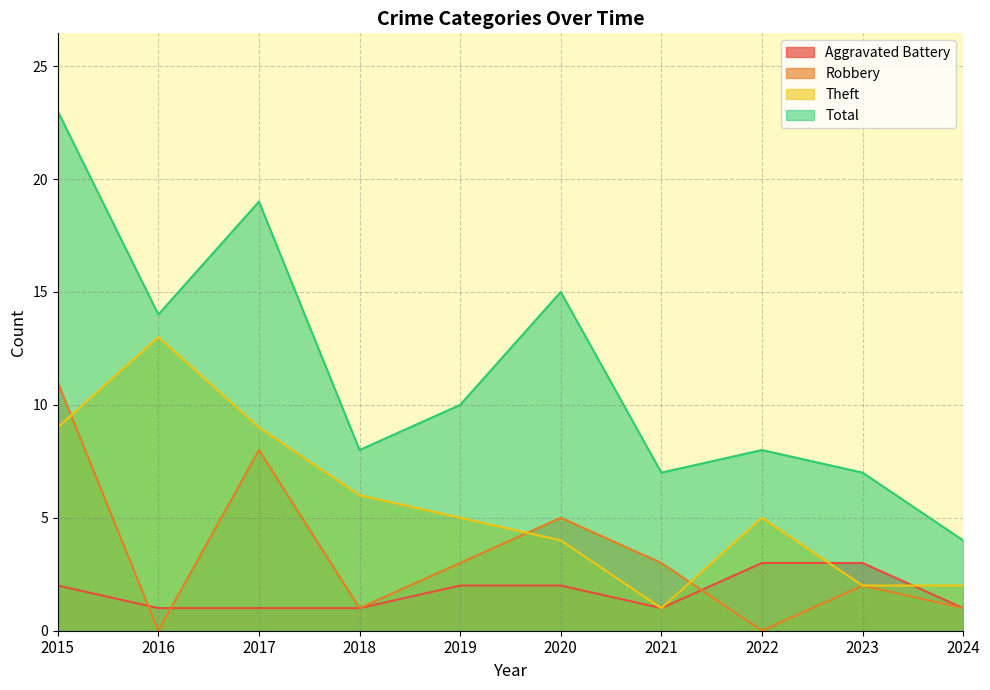

Which series has the largest total across all categories?

Total